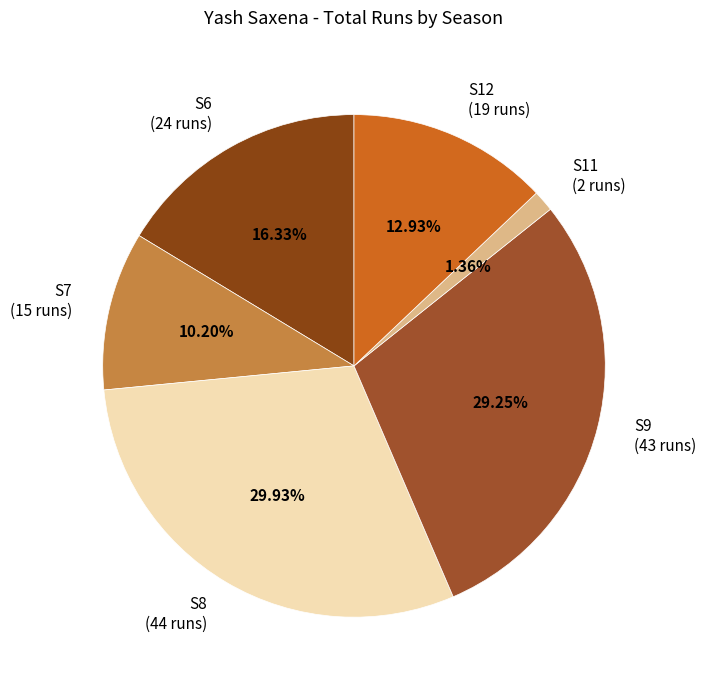

To the nearest percent, what portion does S12 represent?

13%